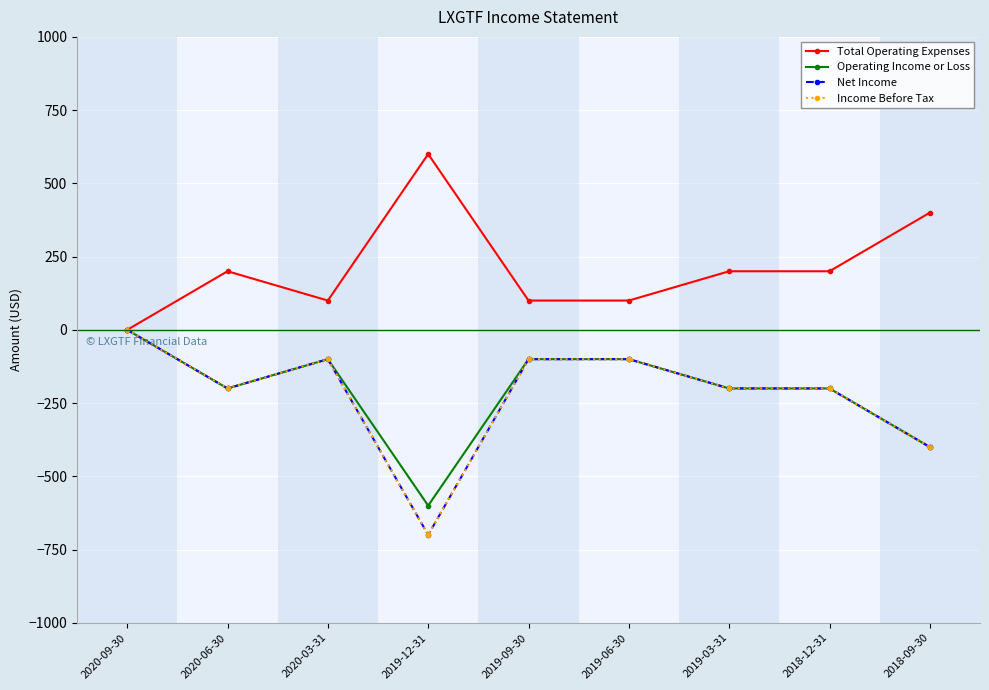

True or false: Operating Income or Loss has more than 0 interior local peaks.

True